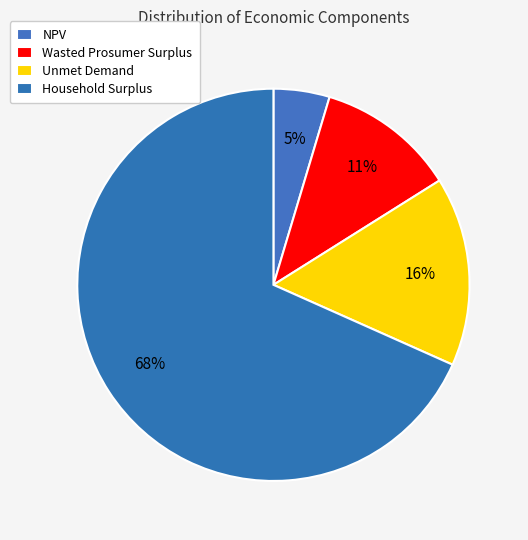

To the nearest percent, what is the average slice percentage?

25%